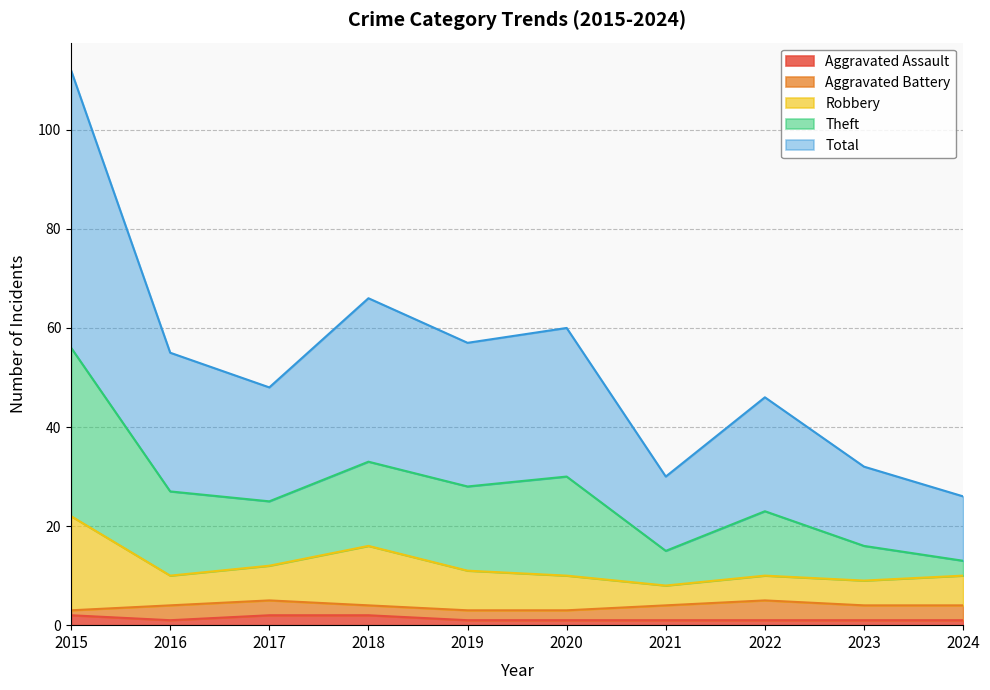

Does the chart display data point markers on the line(s)?

No